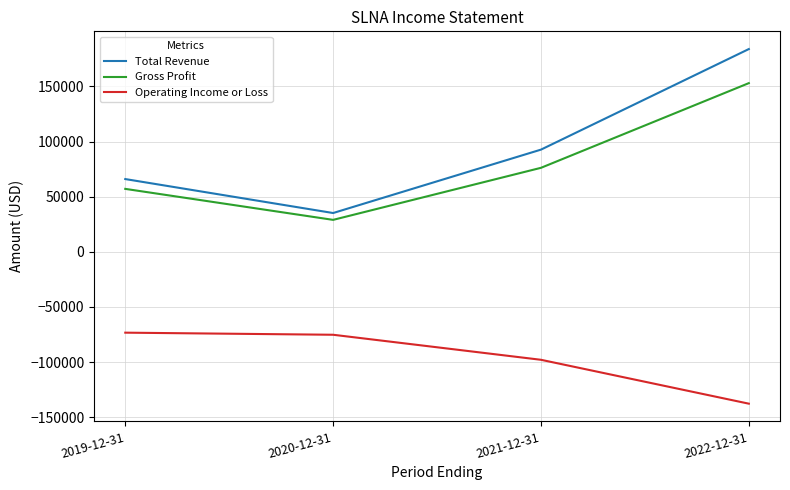

The Operating Income or Loss series shows -97900 at 2021-12-31. True or false?

True